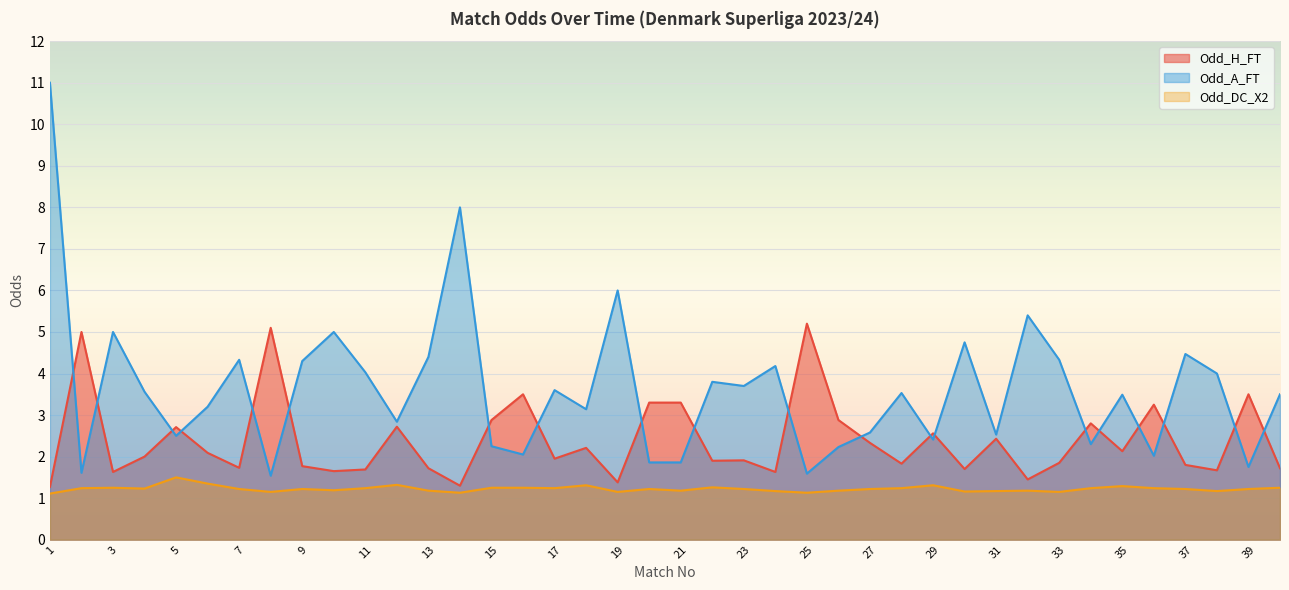

List the series in order of their overall mean, lowest first.

Odd_DC_X2, Odd_H_FT, Odd_A_FT